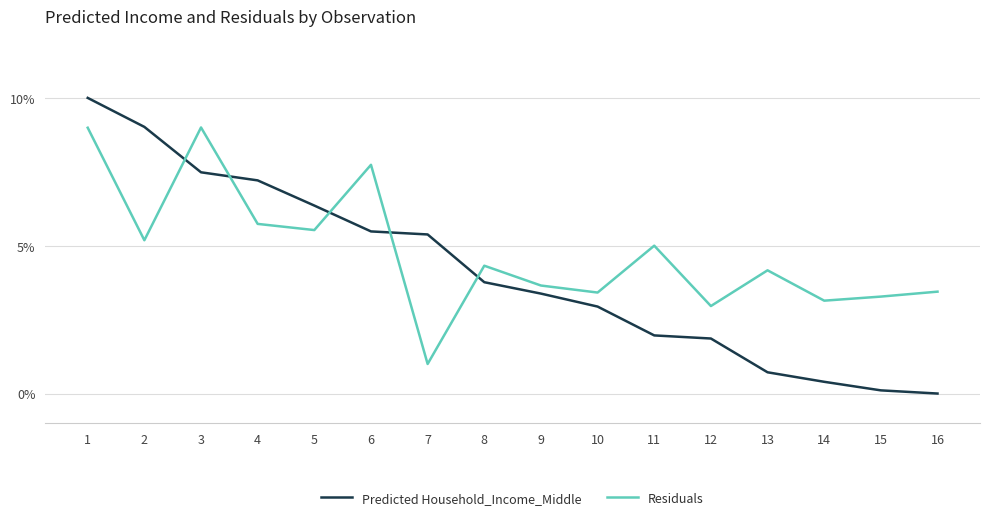

What is the sum of the Predicted Household_Income_Middle values at 13 and 6?

6.2